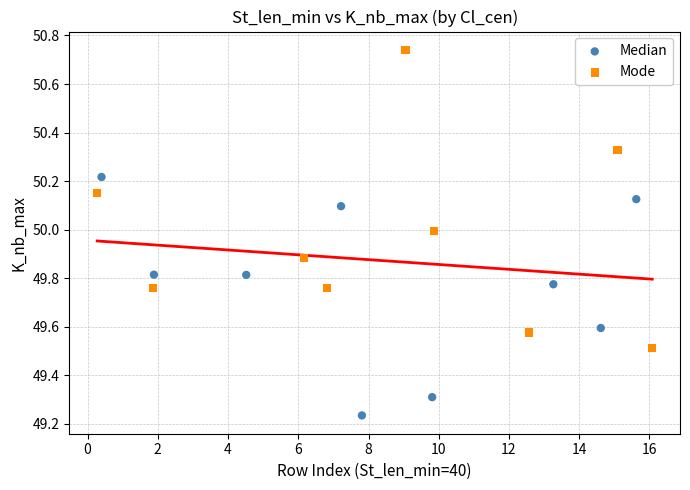

Which series reaches the maximum Y coordinate?

Mode